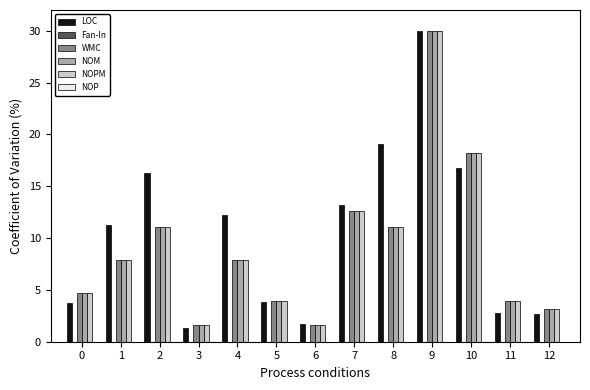

Between 5 and 9, which series saw the biggest shift?

LOC